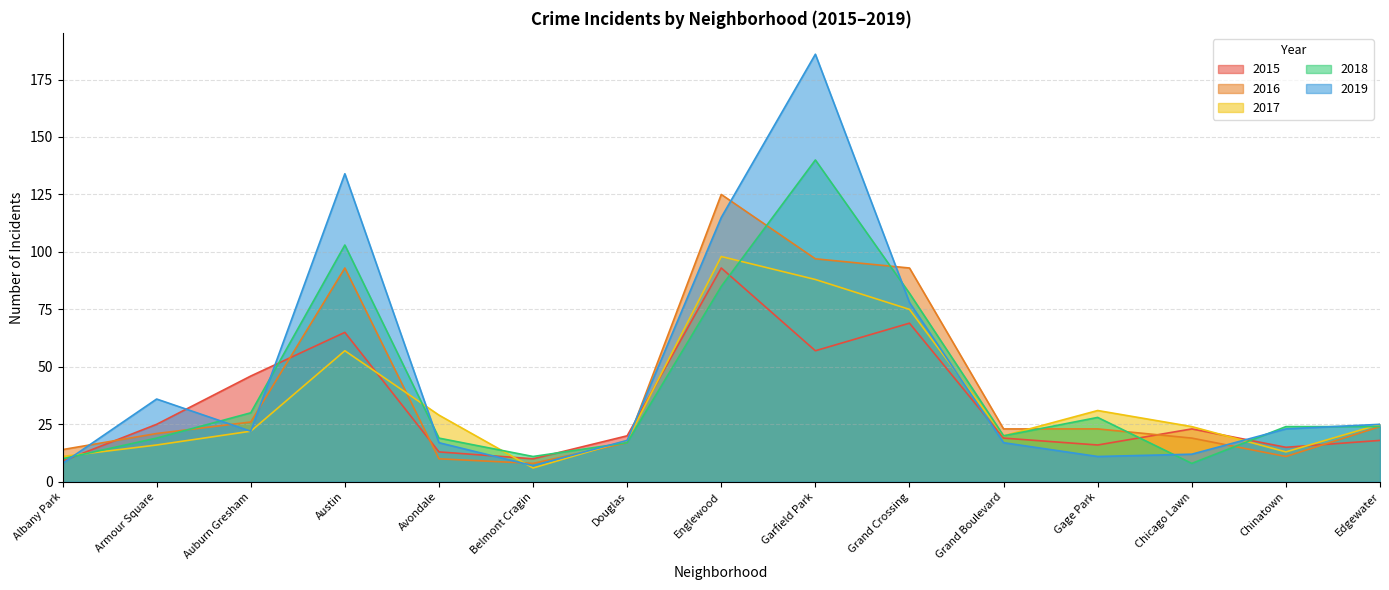

What are all the series names shown in the legend?

2015, 2016, 2017, 2018, 2019